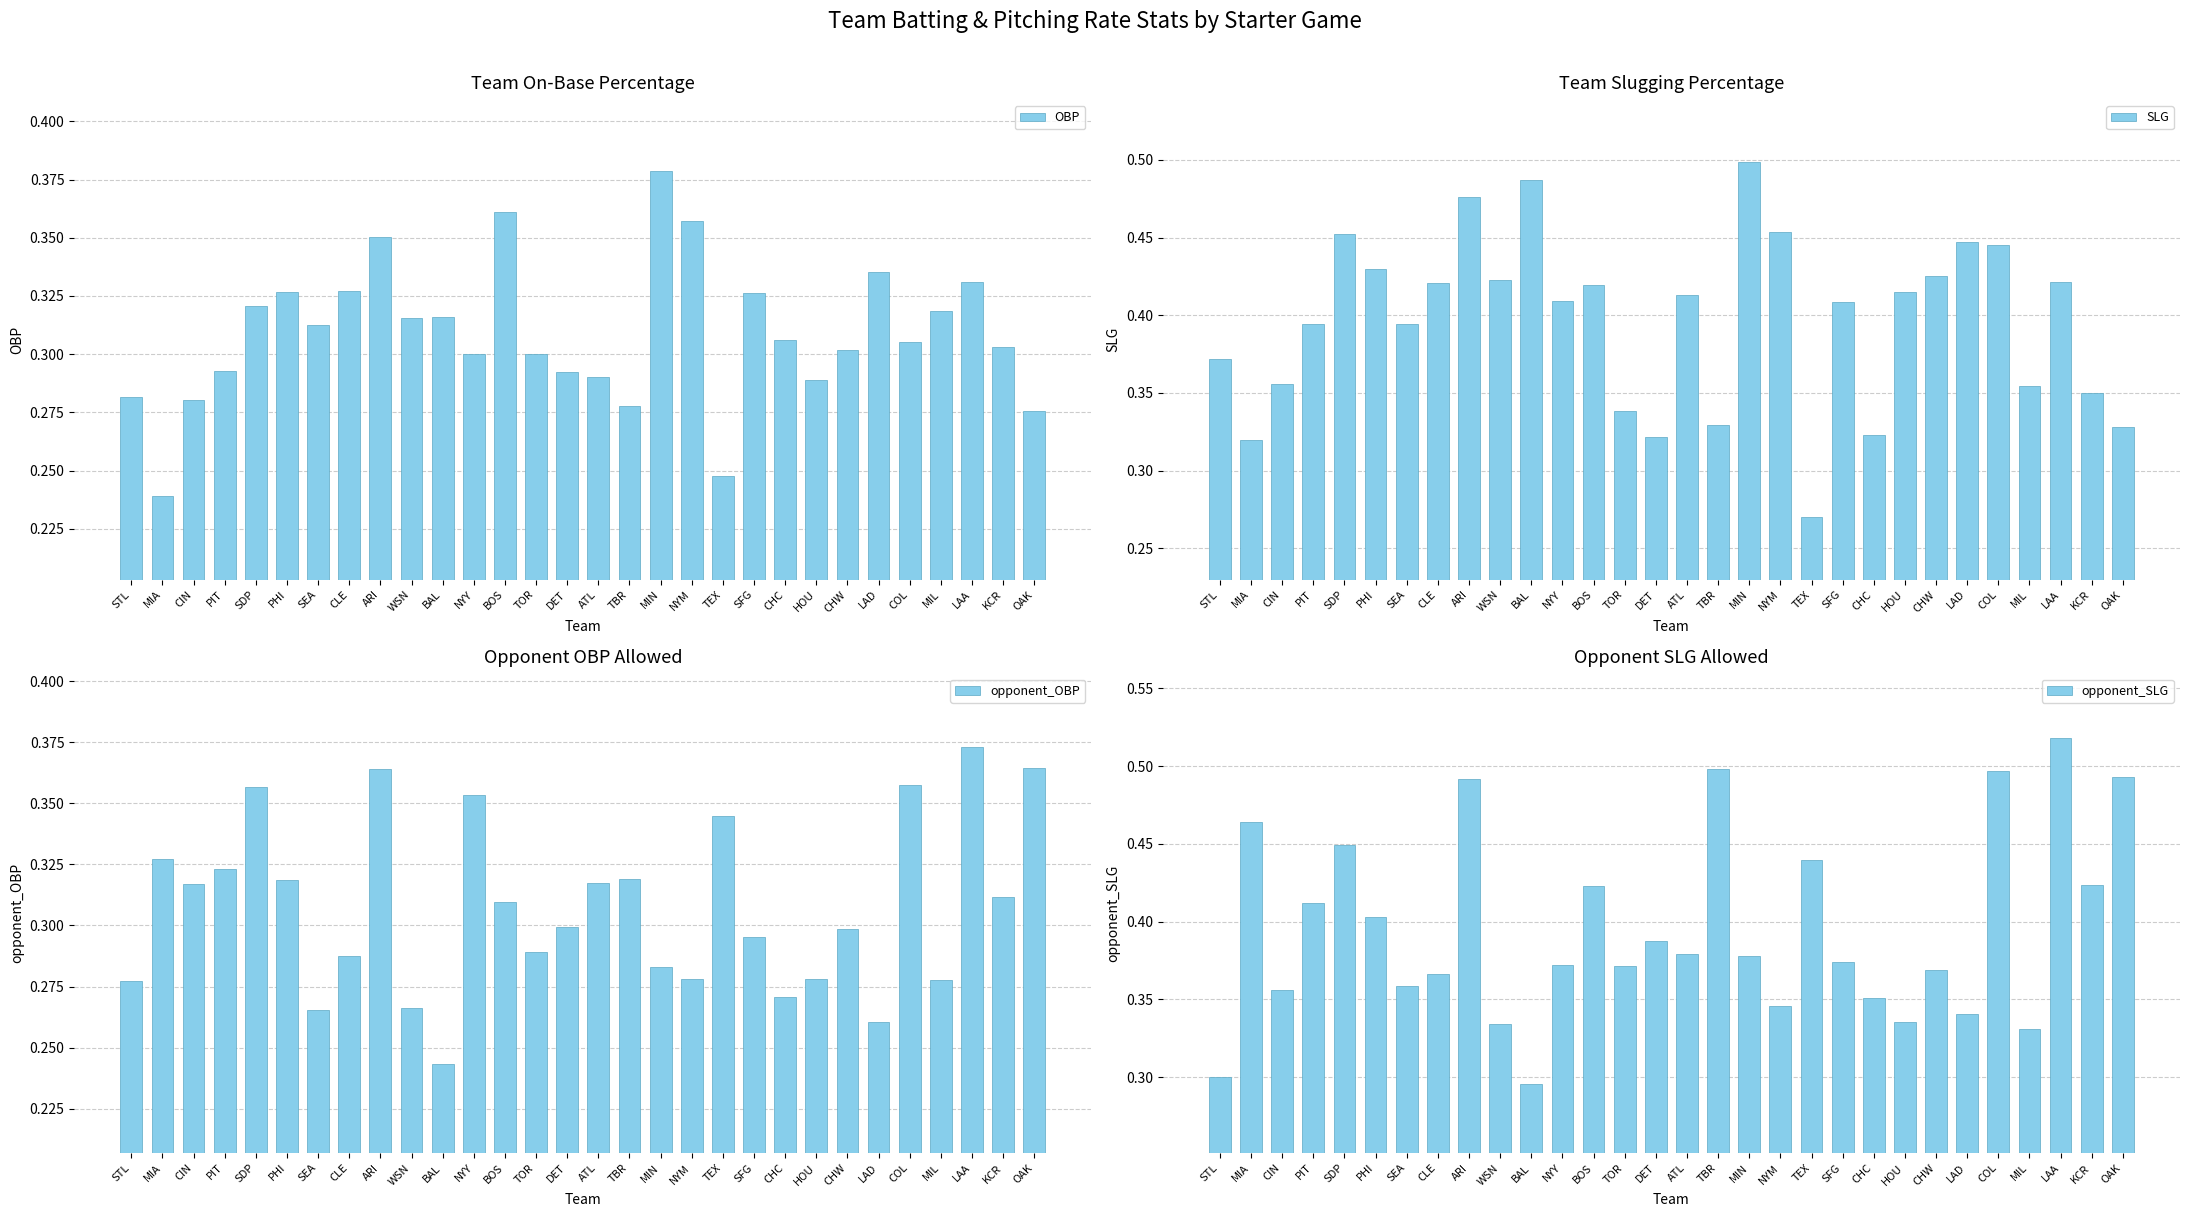

What is the difference between the SLG values at BOS and TOR?

0.1